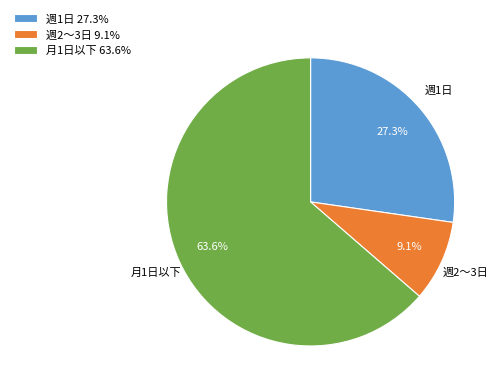

Which slice is the largest?

月1日以下 63.6%